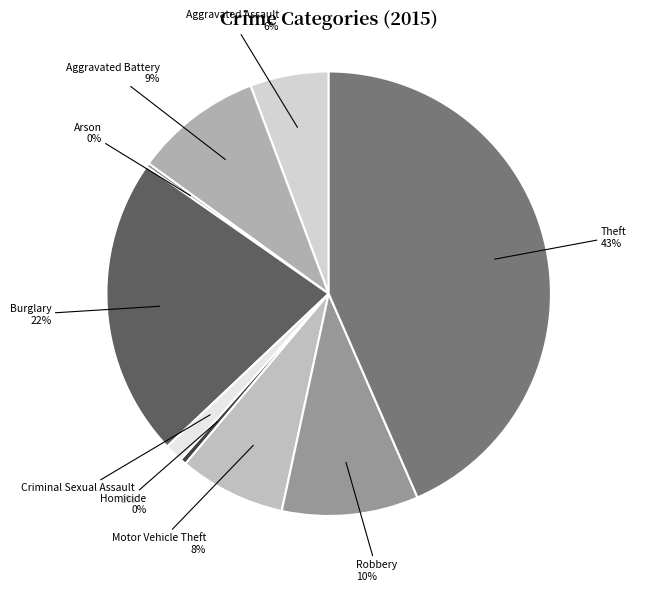

Which category has the biggest portion of the pie?

Theft